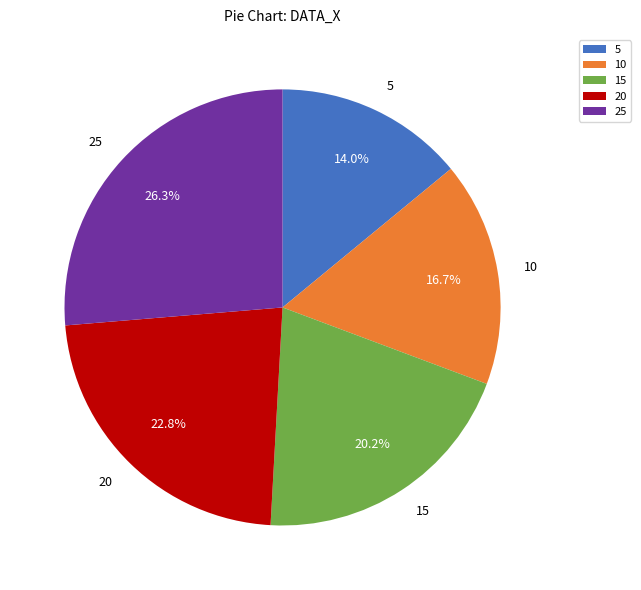

Rank the categories by value from highest to lowest.

25, 20, 15, 10, 5